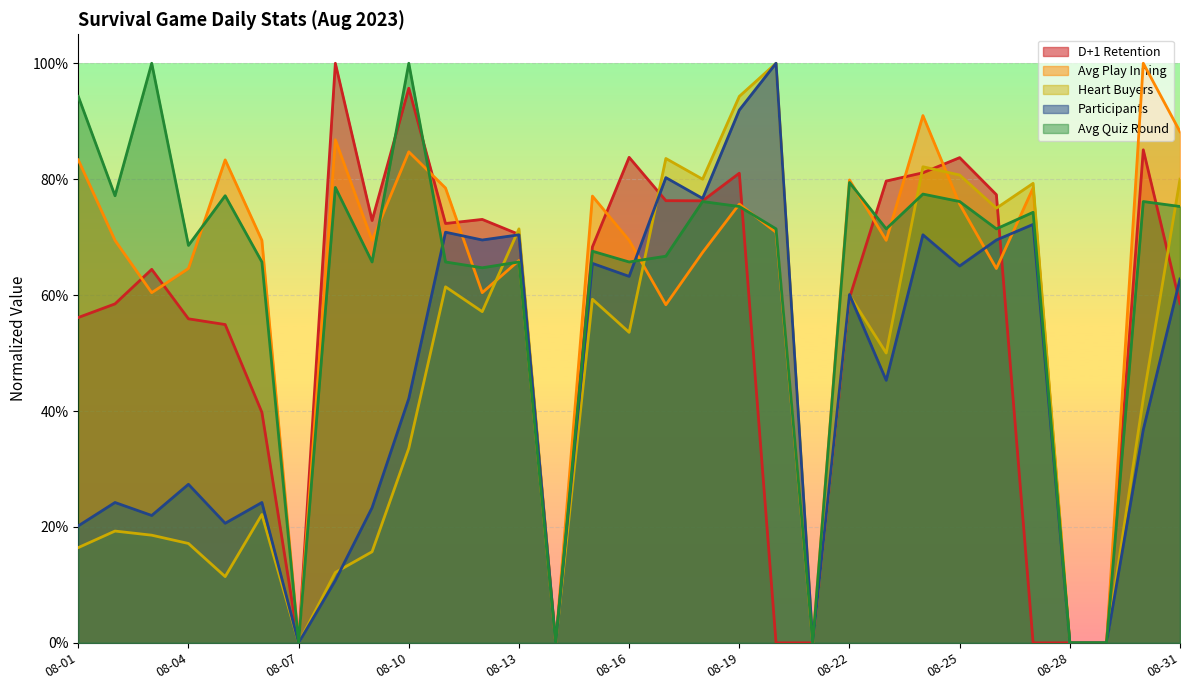

Between 08-13 and 08-23, which is larger?

08-23